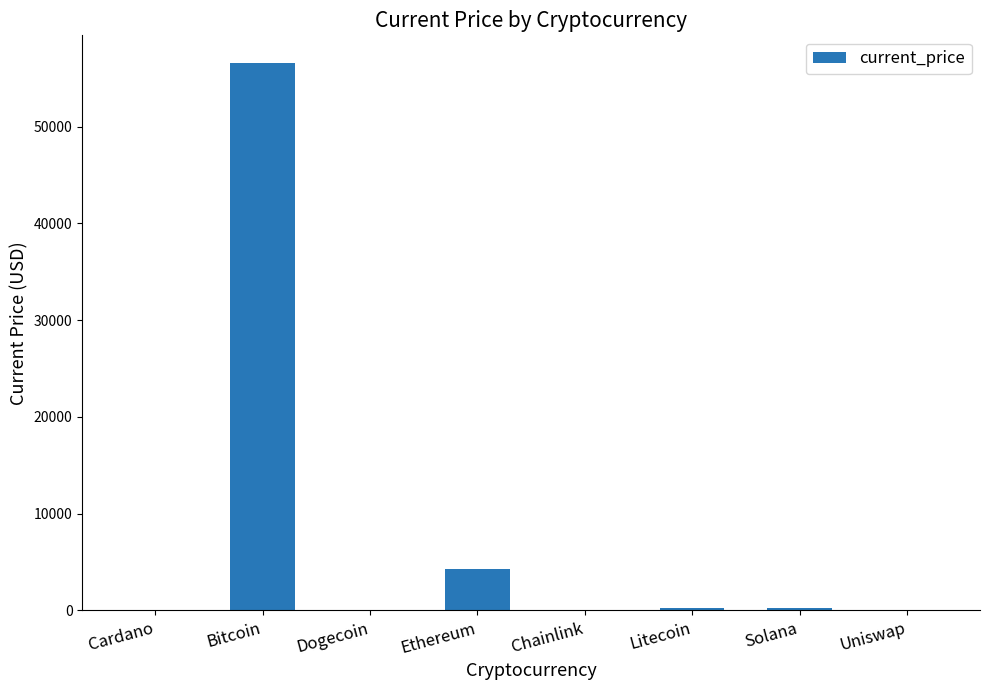

Read the value at Litecoin.

210.9